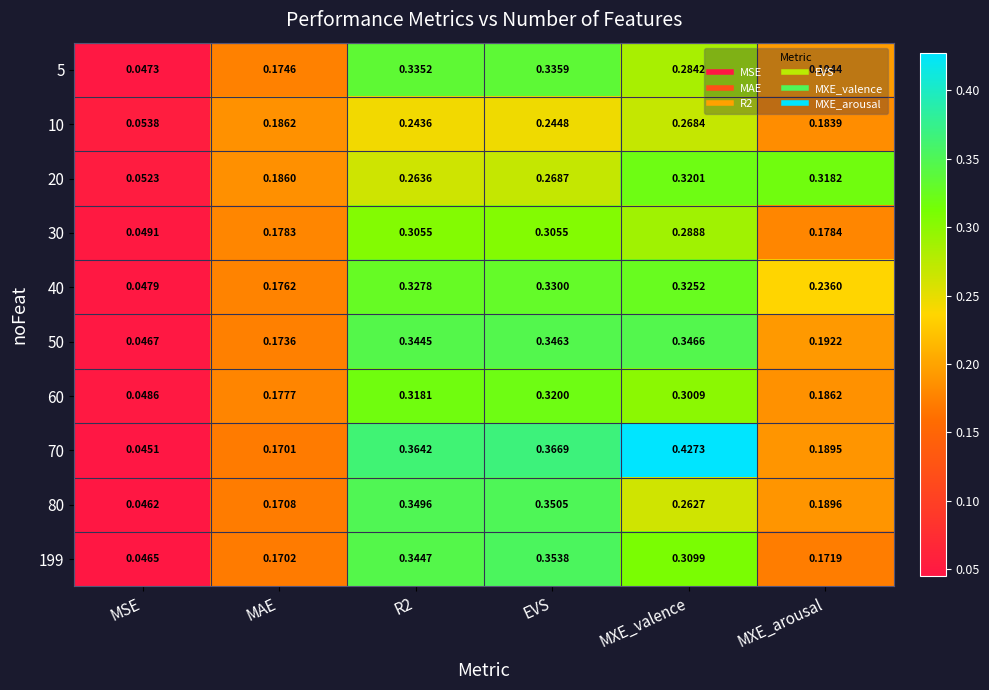

Which label corresponds to the smallest value in the chart?

MSE